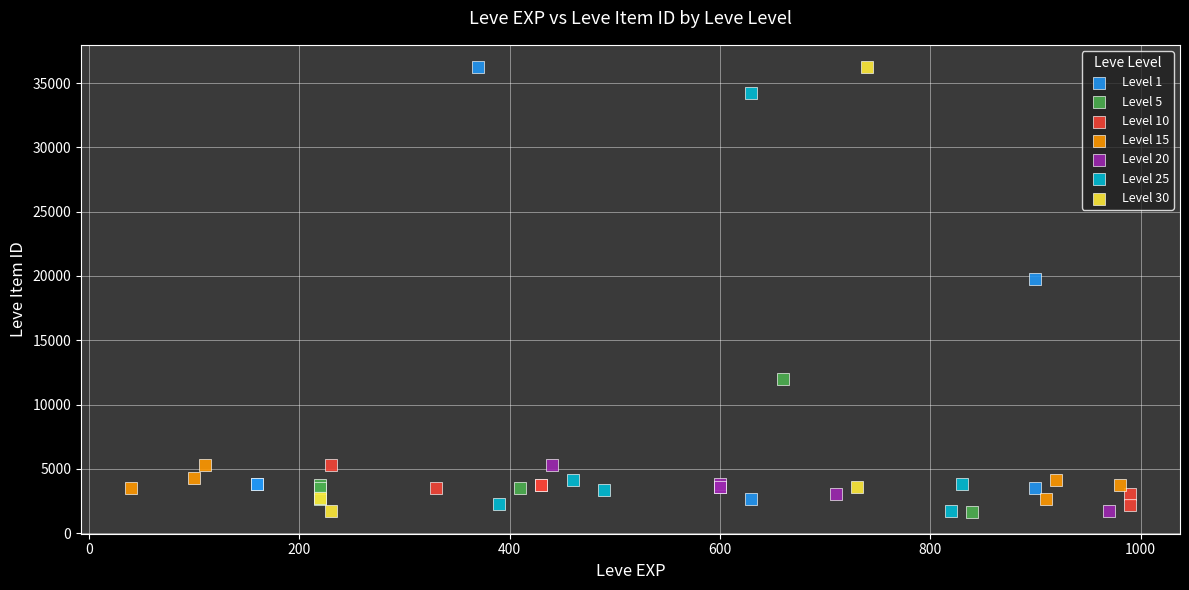

What are all the series names shown in the legend?

Level 1, Level 5, Level 10, Level 15, Level 20, Level 25, Level 30